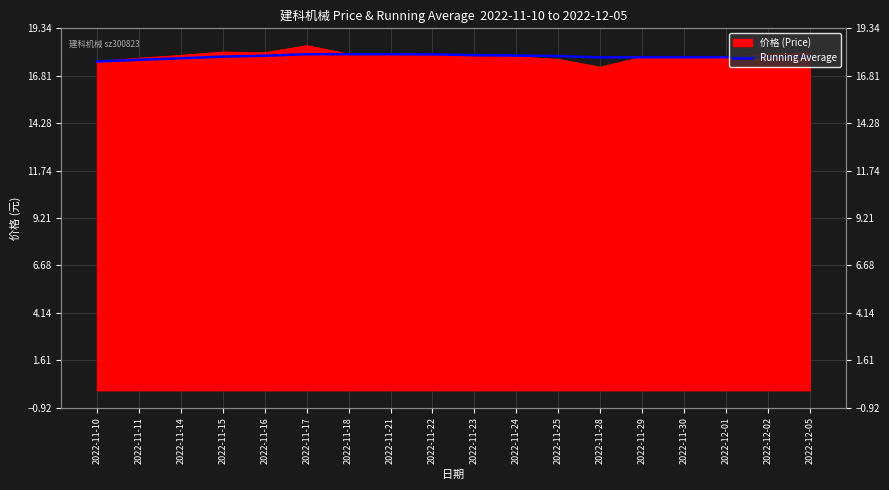

Read the value at 2022-11-29.

17.8